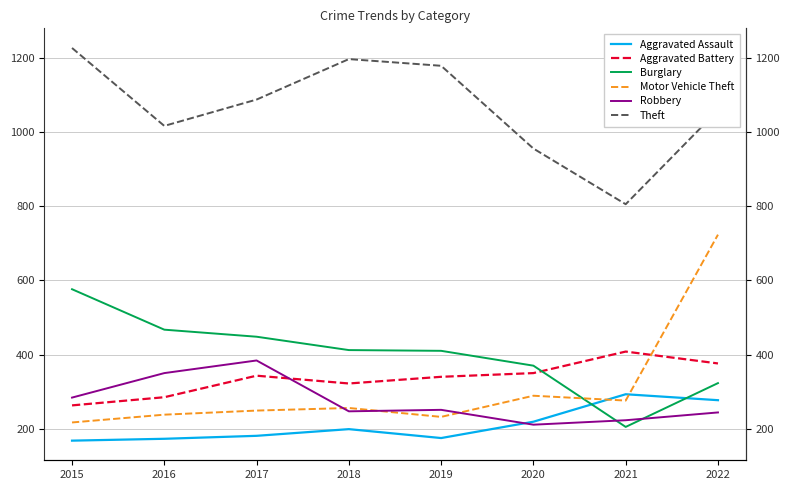

Is the value of Aggravated Battery at 2019 greater than the value of Motor Vehicle Theft at 2019?

Yes